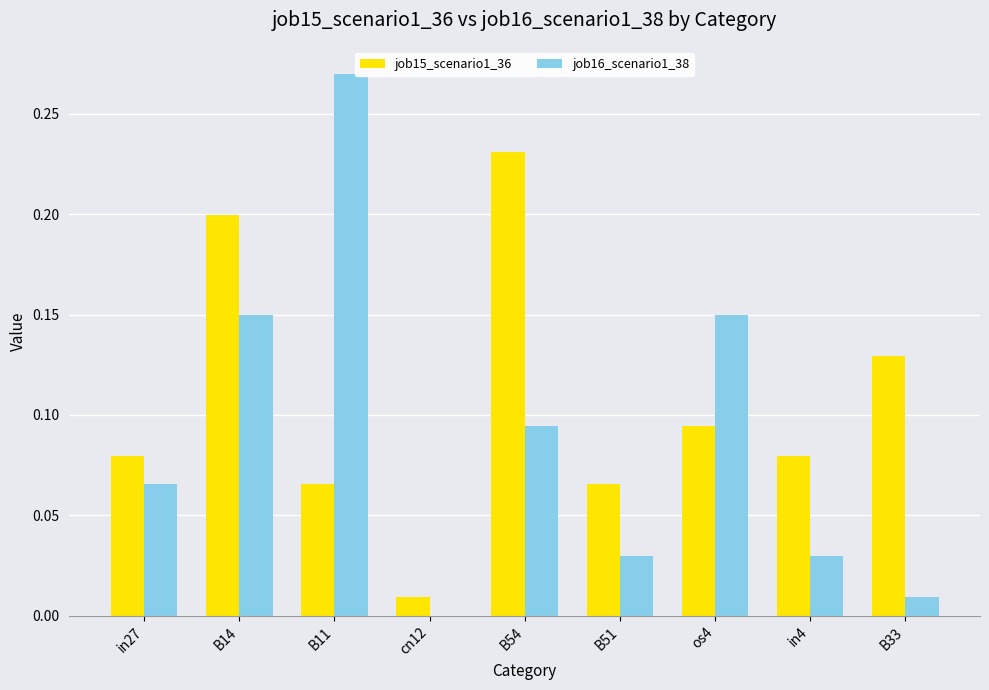

What is the sum of all job15_scenario1_36 values?

1.0